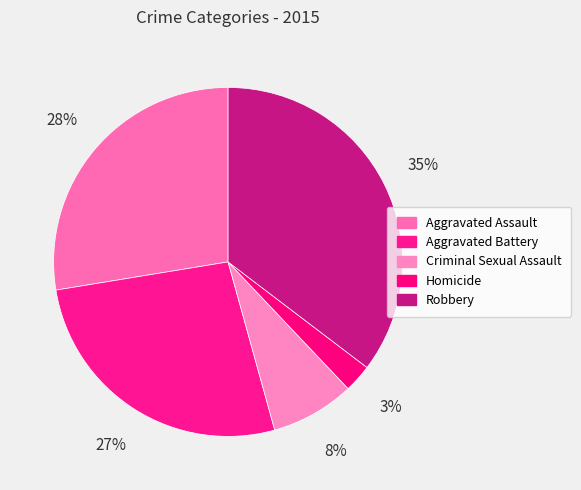

What percentage is the Aggravated Assault slice, to the nearest percent?

28%